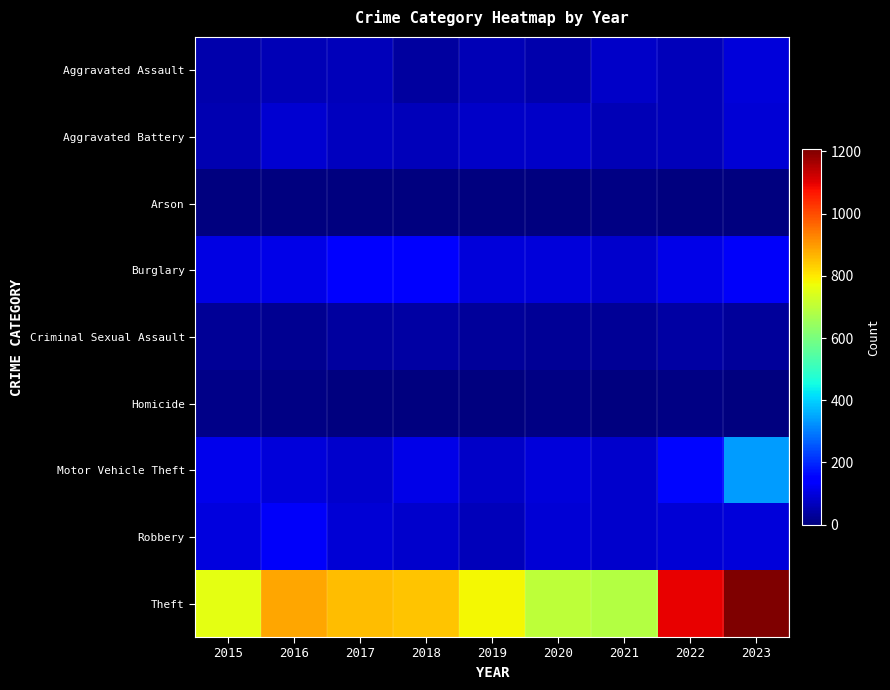

At 2021, list the series in order from smallest to largest.

Homicide, Arson, Criminal Sexual Assault, Aggravated Battery, Aggravated Assault, Burglary, Motor Vehicle Theft, Robbery, Theft